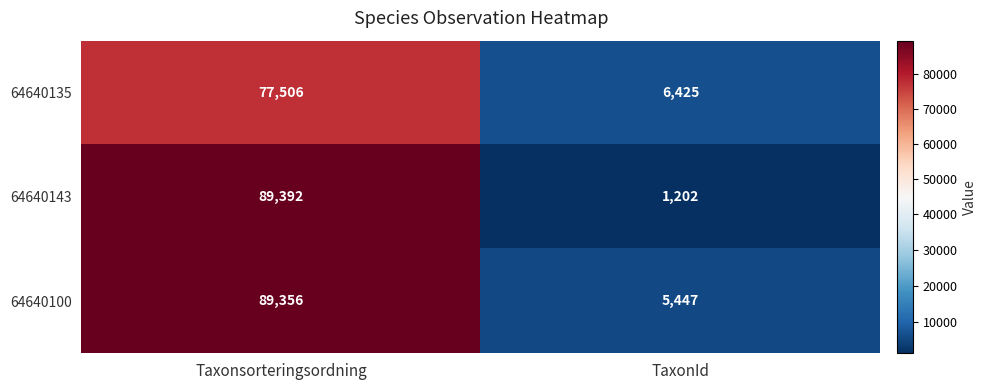

What is the sum of all 64640100 values?

94803